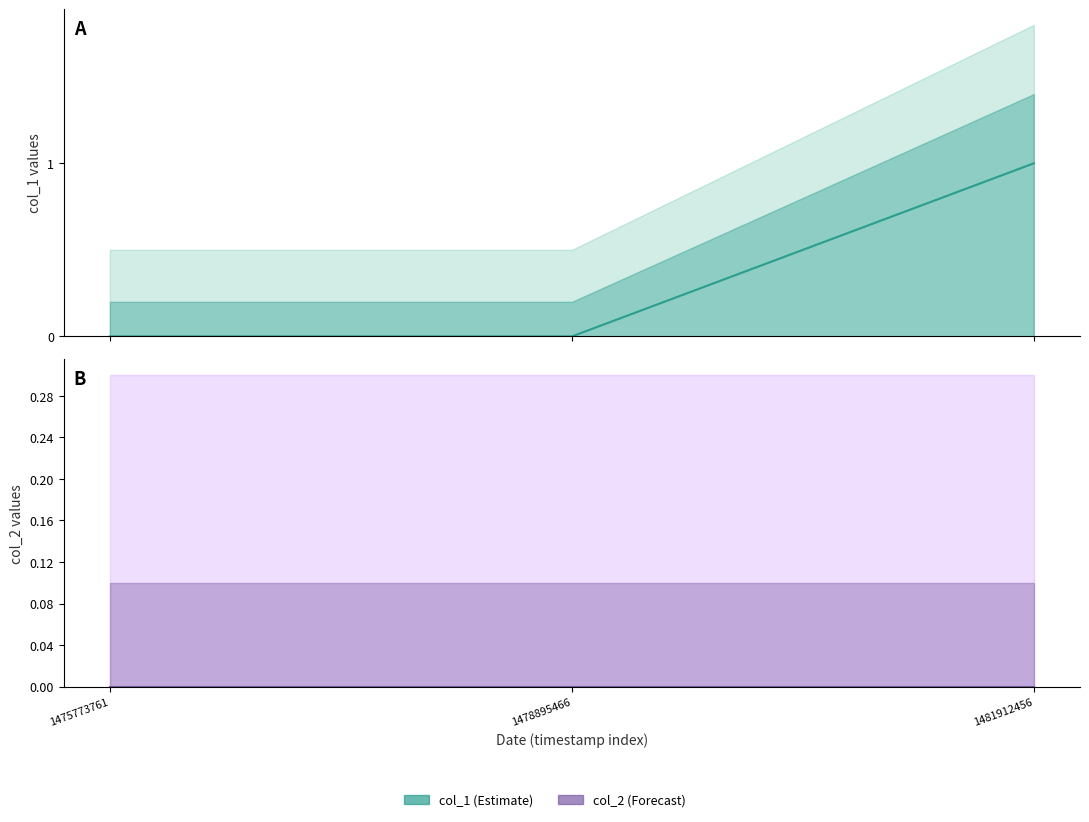

Between 1478895466 and 1481912456, which is larger?

1481912456